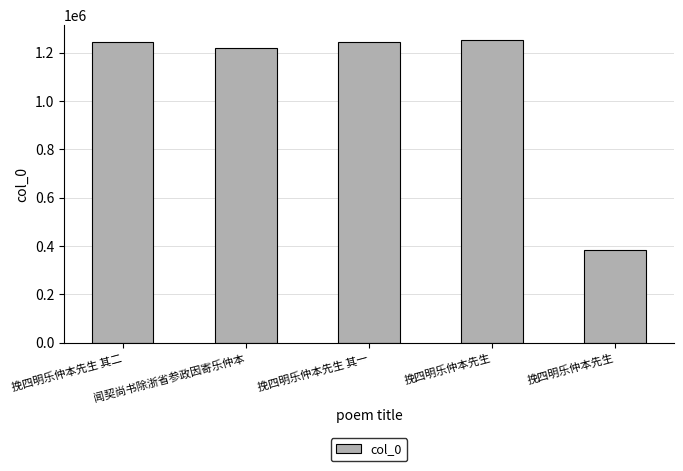

How many bars are there in total?

5